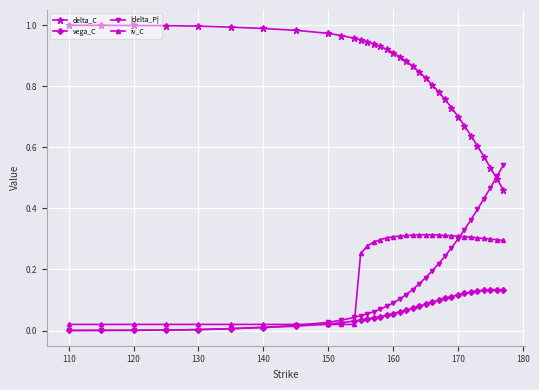

True or false: delta_C and vega_C intersect in this chart.

False